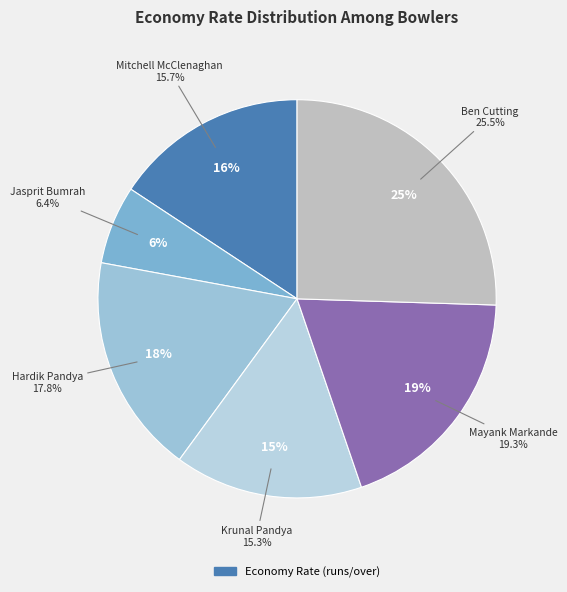

Is there any slice that represents more than half of the pie?

No